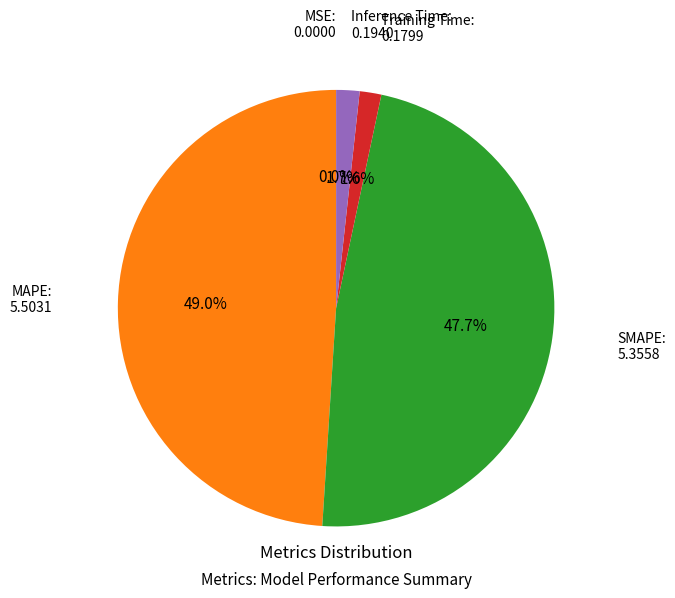

Which has a higher value, MAPE or Inference Time?

MAPE